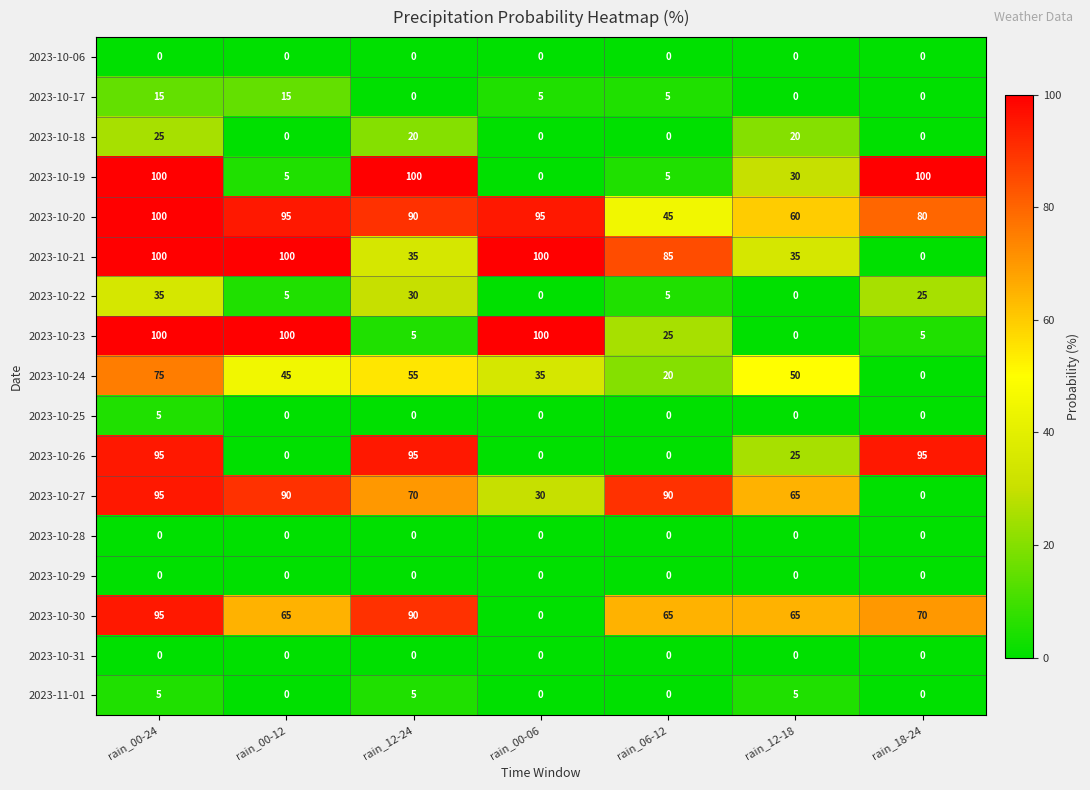

What is the sum of all 2023-10-25 values?

5